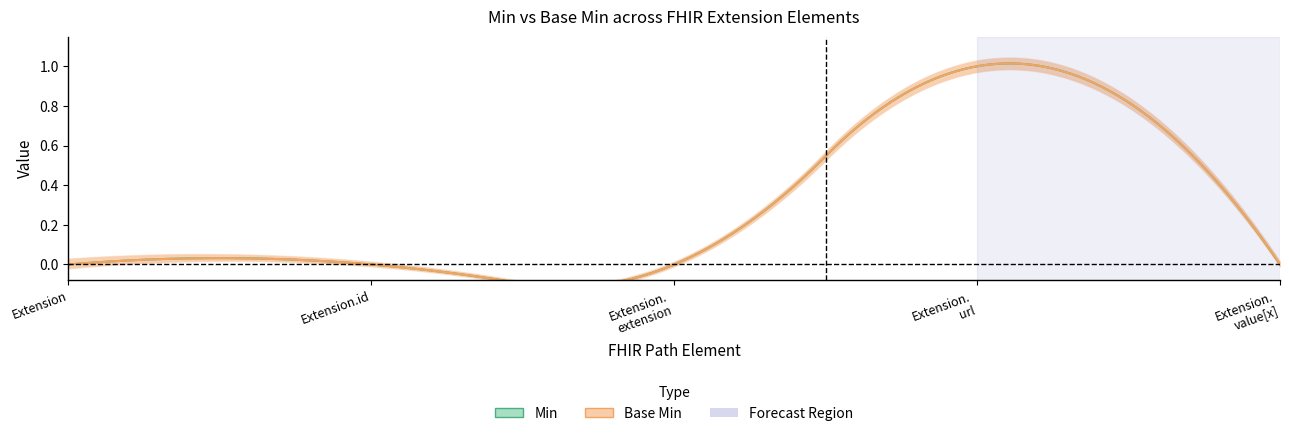

Does the chart have visible grid lines?

No